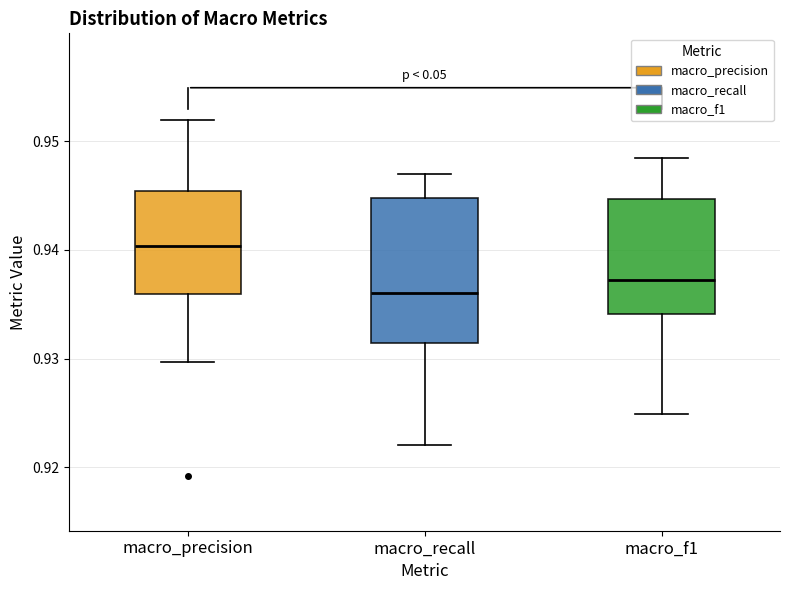

Reading left to right, read every box against the y-axis: the position of its median line, the range the box covers, and the ends of its whiskers. The values are not printed on the chart, so give them approximately, as read against the axis.

macro_precision: median 0.940, box 0.936 to 0.945, whiskers 0.930 to 0.952
macro_recall: median 0.936, box 0.931 to 0.945, whiskers 0.922 to 0.947
macro_f1: median 0.937, box 0.934 to 0.945, whiskers 0.925 to 0.948